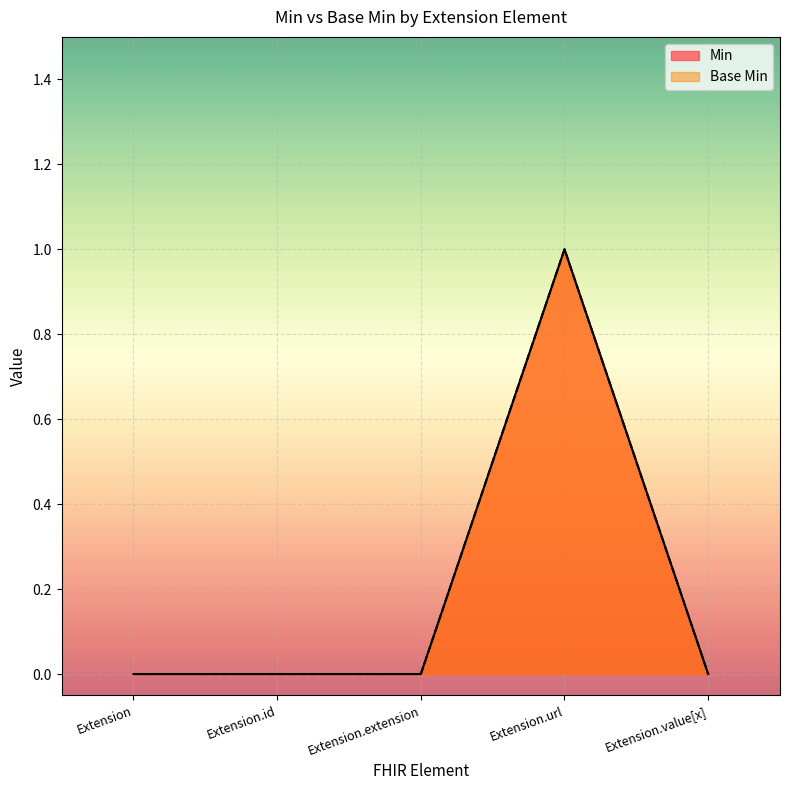

At which label is Min closest to 0?

Extension